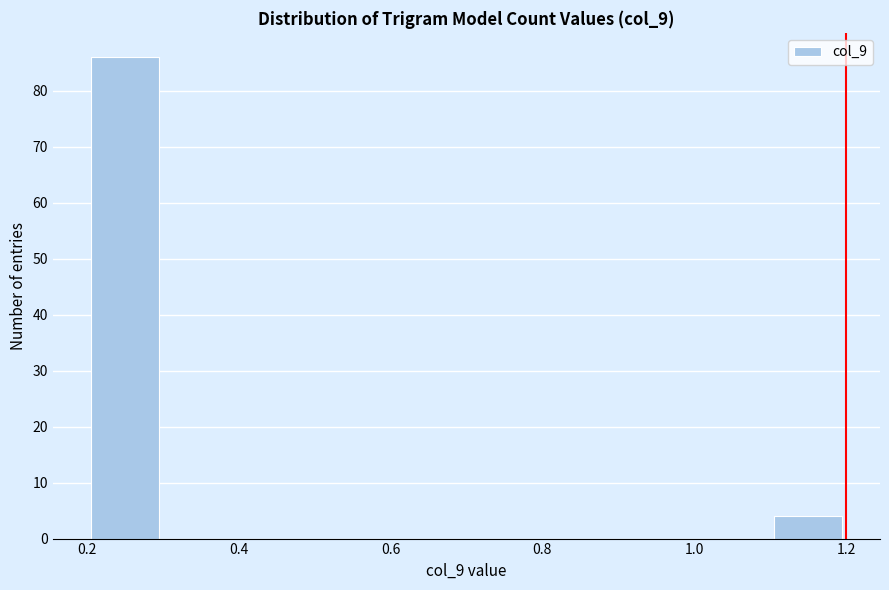

What is the height of the bar covering 0.2 to 0.3 on the x-axis? The values are not printed on the chart, so give them approximately, as read against the axis.

86